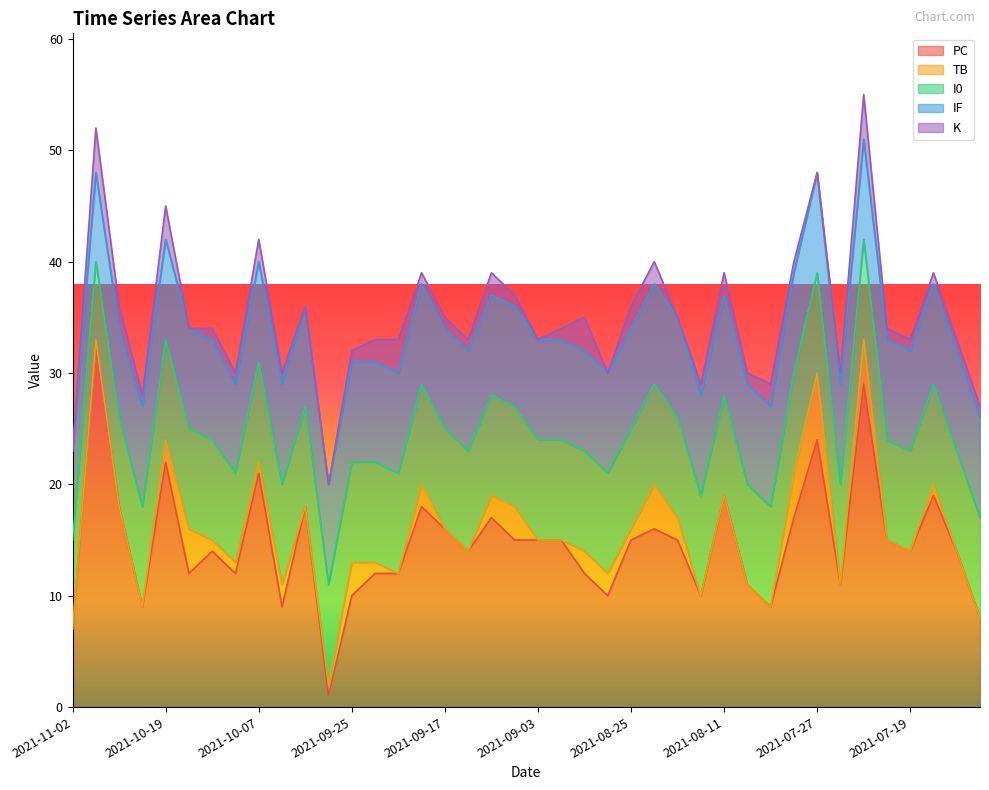

At how many categories does at least one series exceed 10?

31